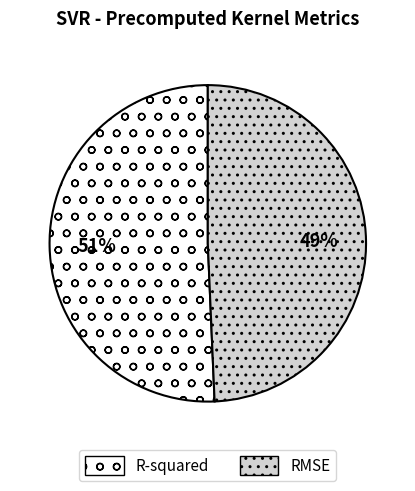

Combined, do R-squared and RMSE account for over 50%?

Yes